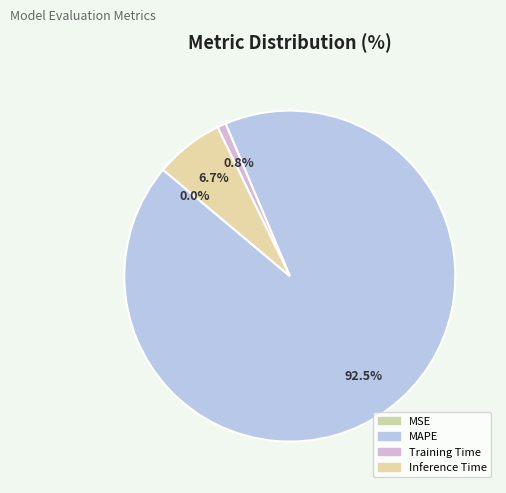

Does MSE represent more than half of the total?

No